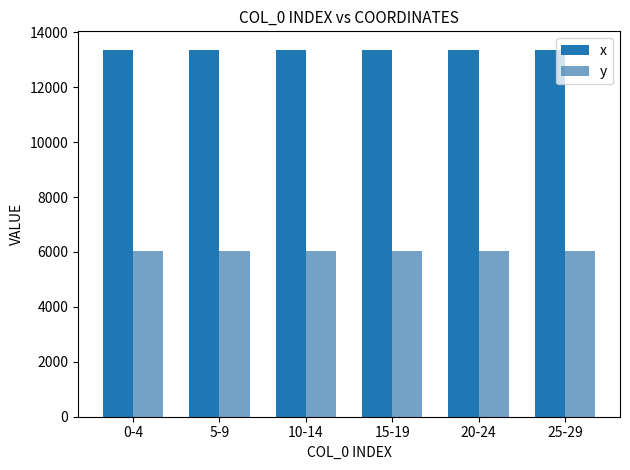

Rank the series by their maximum value, from lowest to highest.

y, x